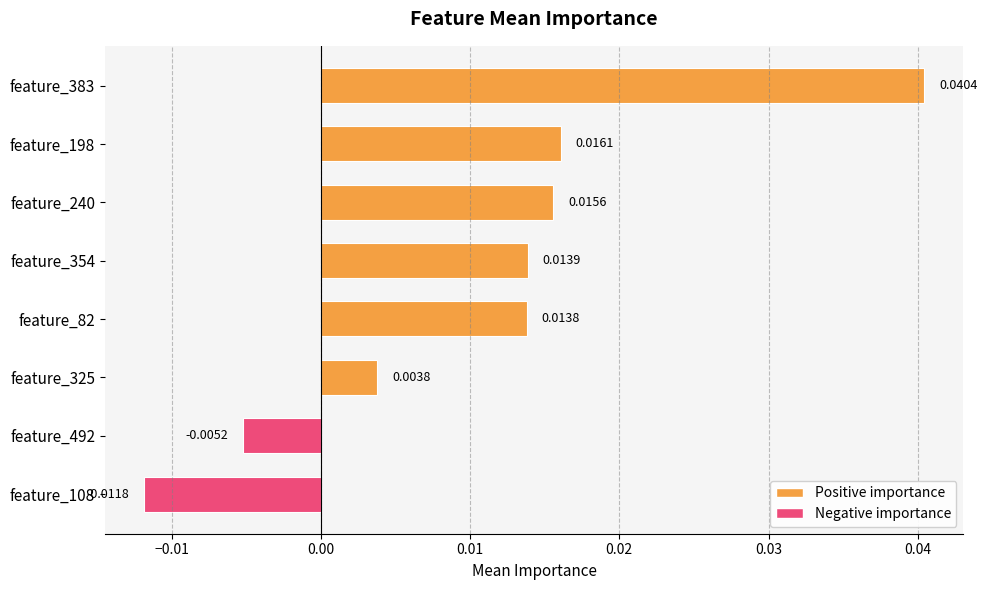

At which category does the chart reach its peak across all series?

feature_383